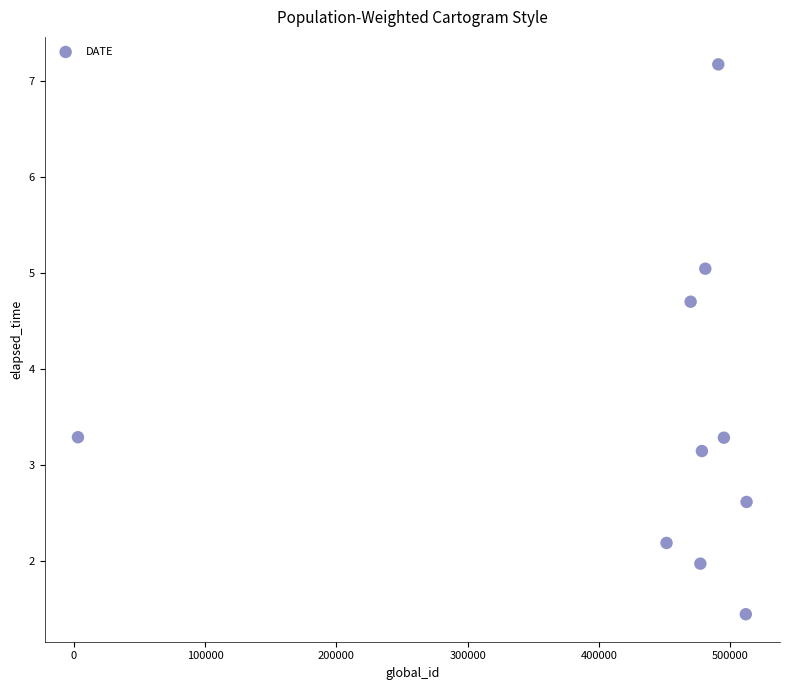

What is the average Y value?

3.5